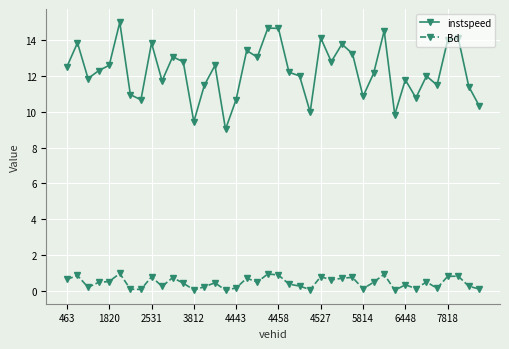

Which series has the largest total across all categories?

instspeed